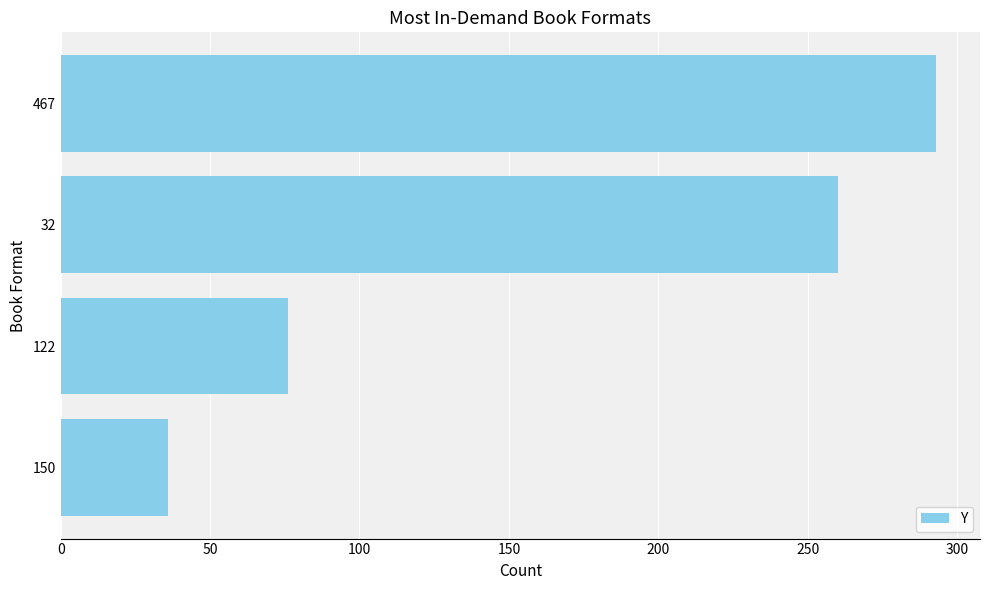

List the labels in order of value, smallest first.

150, 122, 32, 467